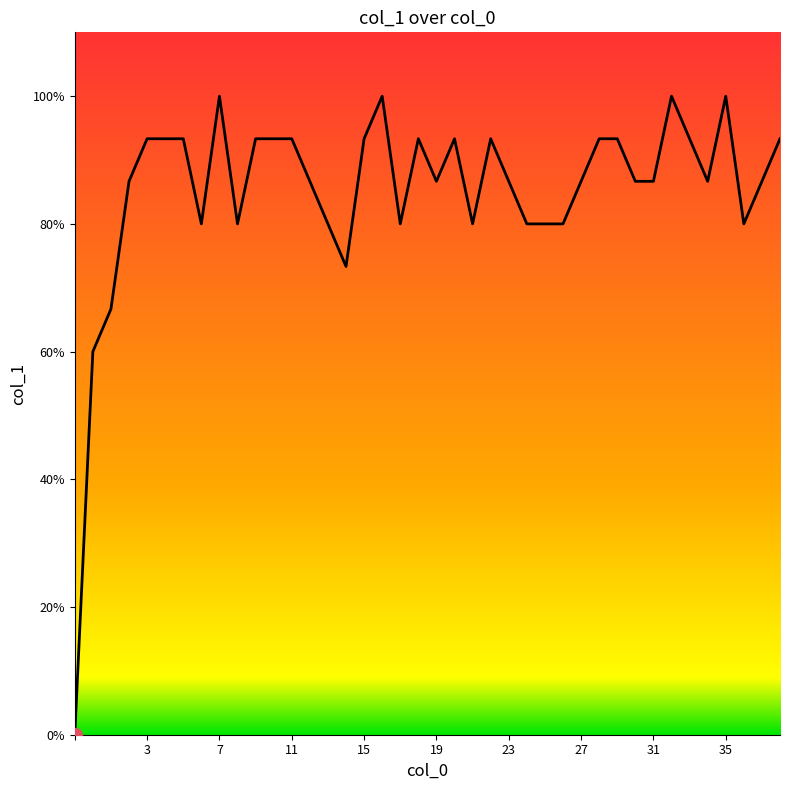

Does the chart have visible grid lines?

No